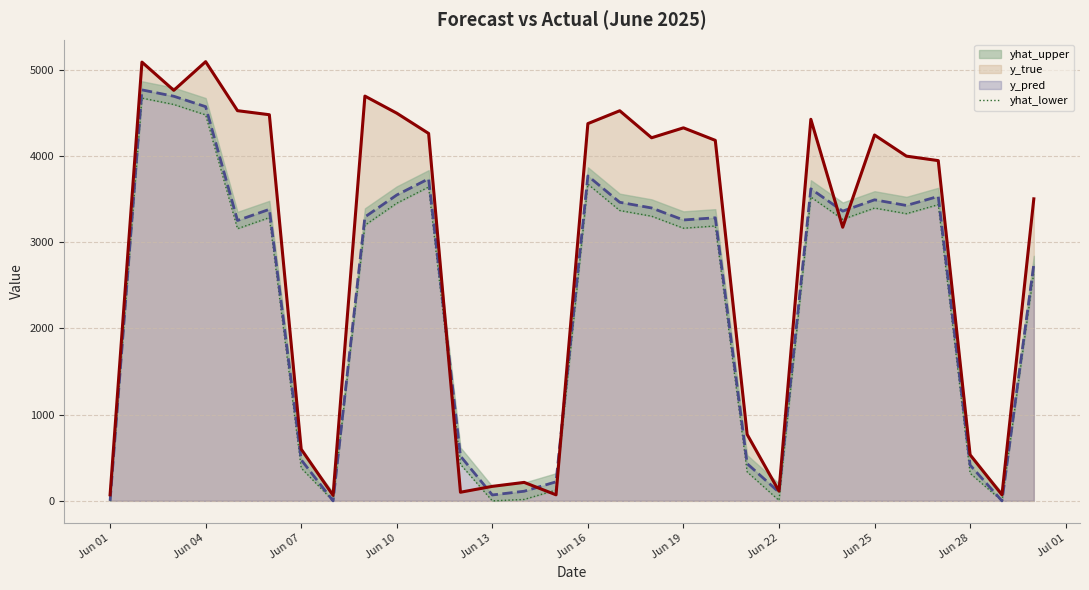

What is the highest value of the y_pred series?

4764.0